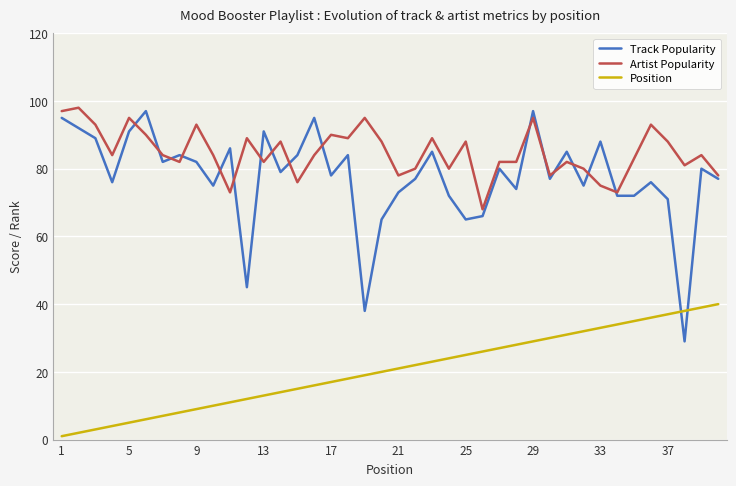

Which series has the largest total across all categories?

Artist Popularity